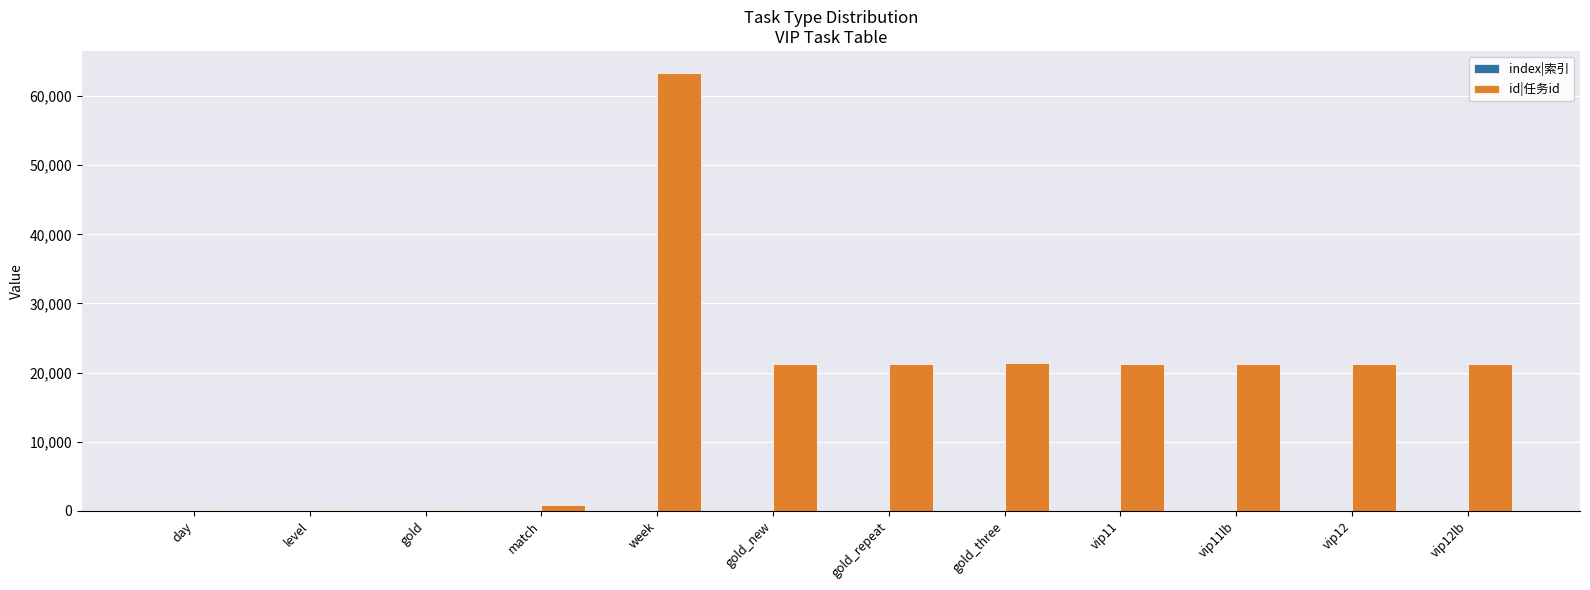

At which category does the chart reach its peak across all series?

week